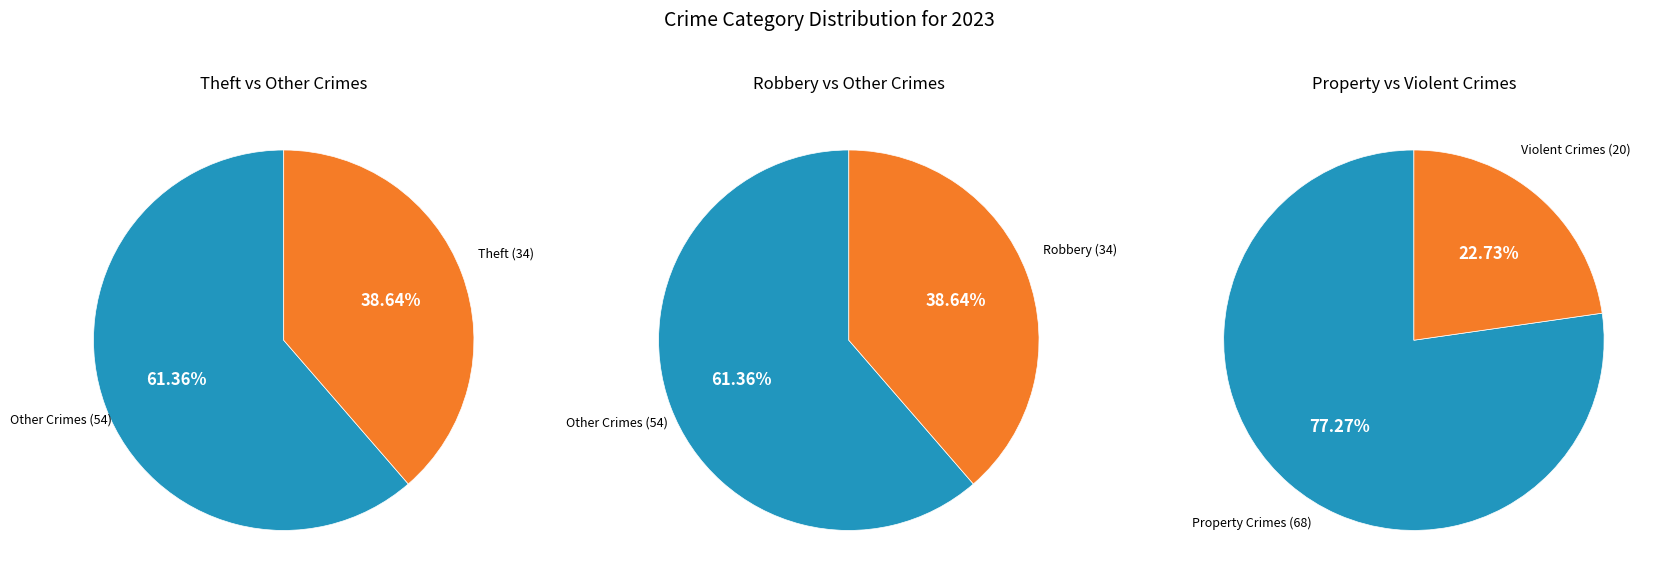

Combined, do Theft and Homicide account for over 50%?

No